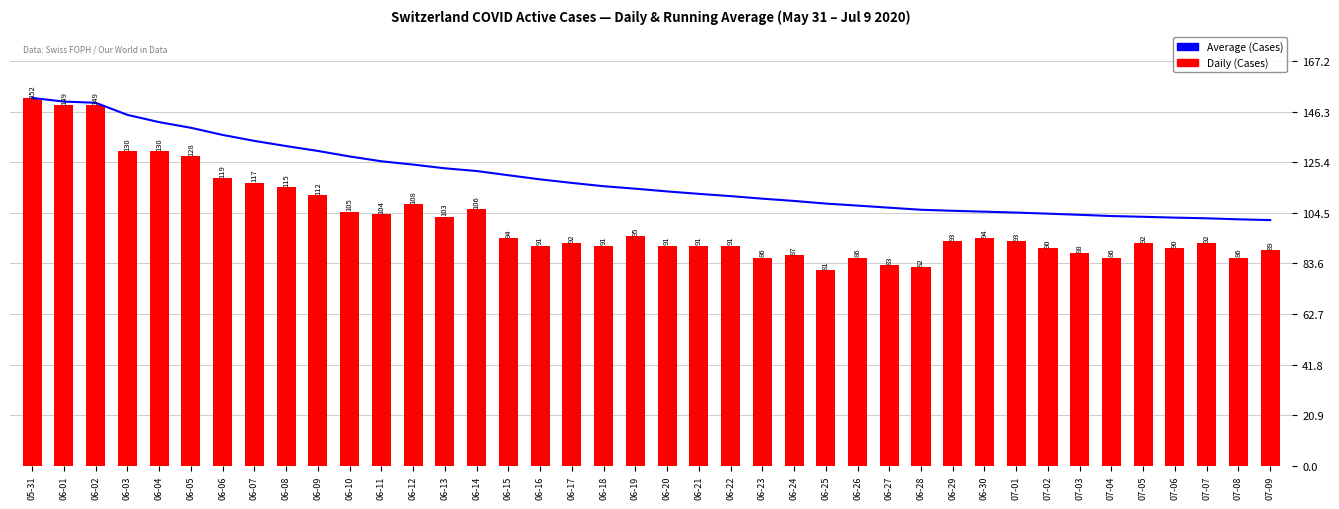

What is the smallest value displayed?

81.0